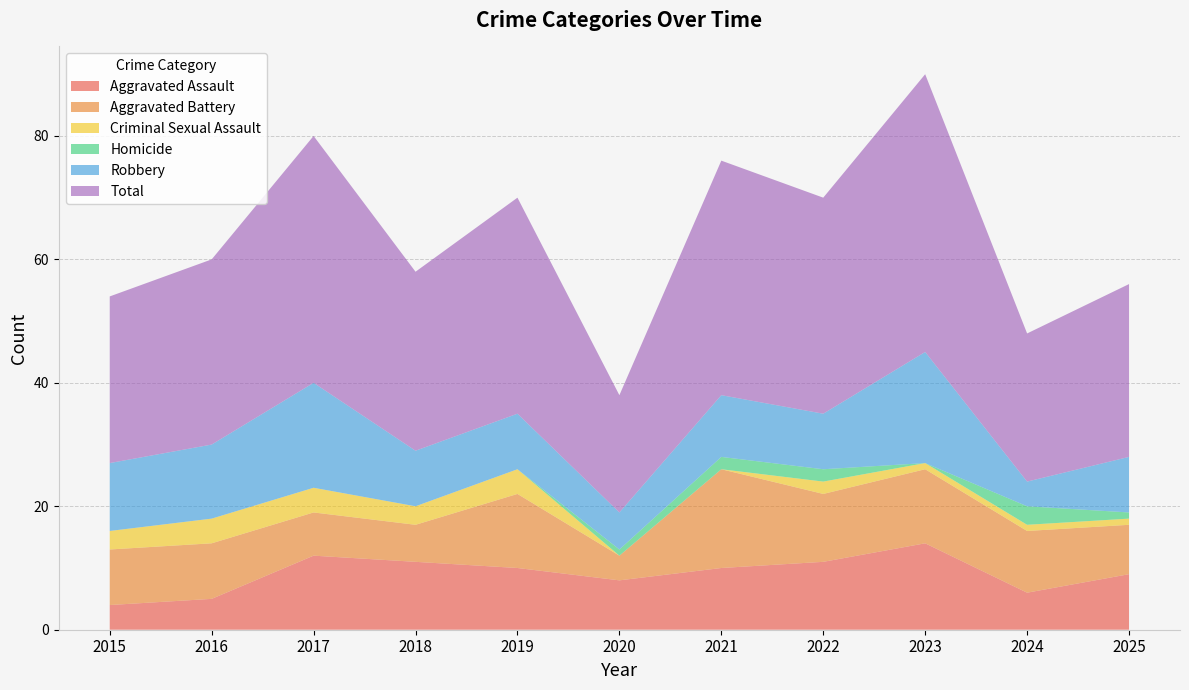

Reading left to right, extract all data points from this chart.

Aggravated Assault: 2015=4	2016=5	2017=12	2018=11	2019=10	2020=8	2021=10	2022=11	2023=14	2024=6	2025=9
Aggravated Battery: 2015=9	2016=9	2017=7	2018=6	2019=12	2020=4	2021=16	2022=11	2023=12	2024=10	2025=8
Criminal Sexual Assault: 2015=3	2016=4	2017=4	2018=3	2019=4	2020=0	2021=0	2022=2	2023=1	2024=1	2025=1
Homicide: 2015=0	2016=0	2017=0	2018=0	2019=0	2020=1	2021=2	2022=2	2023=0	2024=3	2025=1
Robbery: 2015=11	2016=12	2017=17	2018=9	2019=9	2020=6	2021=10	2022=9	2023=18	2024=4	2025=9
Total: 2015=27	2016=30	2017=40	2018=29	2019=35	2020=19	2021=38	2022=35	2023=45	2024=24	2025=28